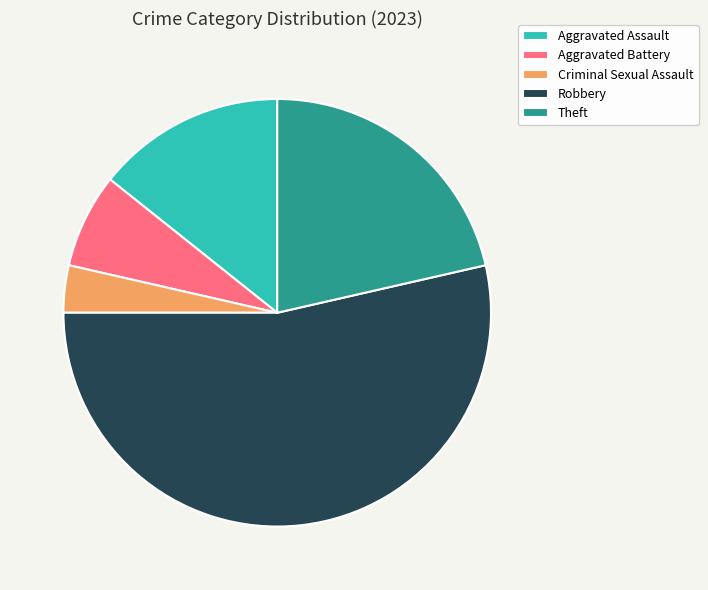

What is the smallest slice in the pie chart?

Criminal Sexual Assault